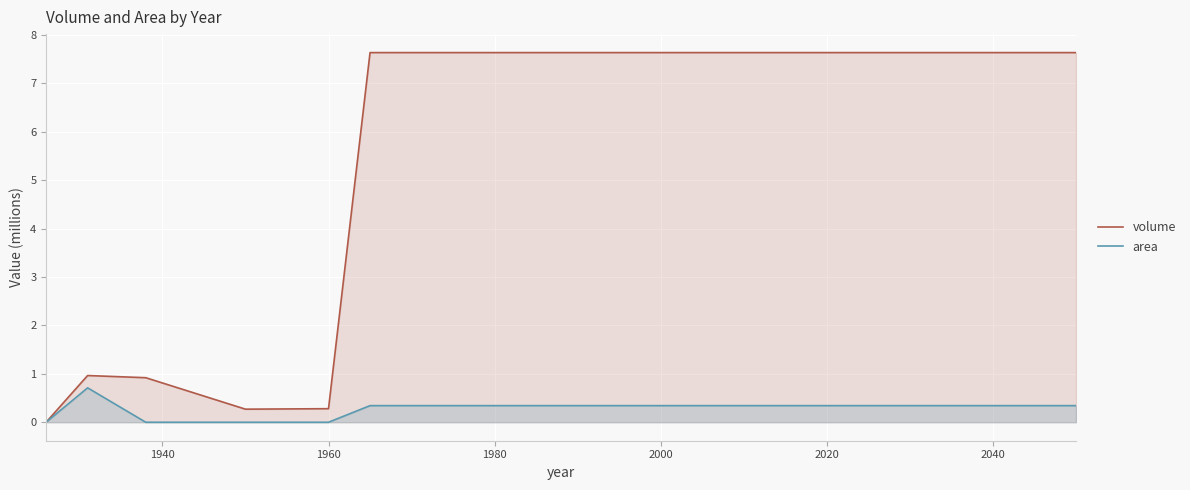

What is the greatest value displayed?

7.6